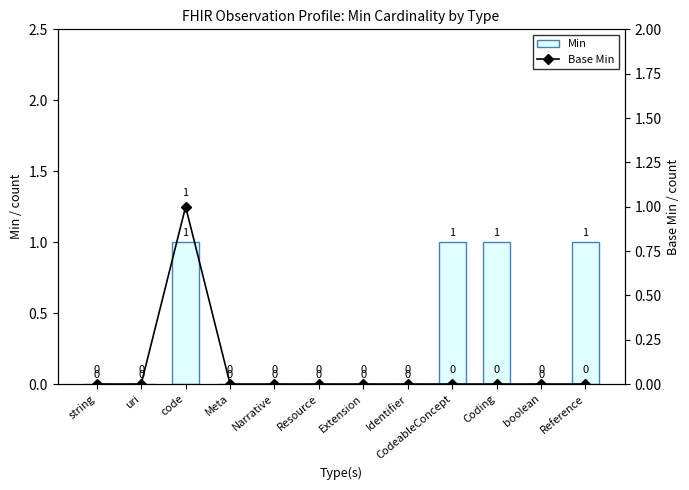

At which category does the chart reach its peak across all series?

code